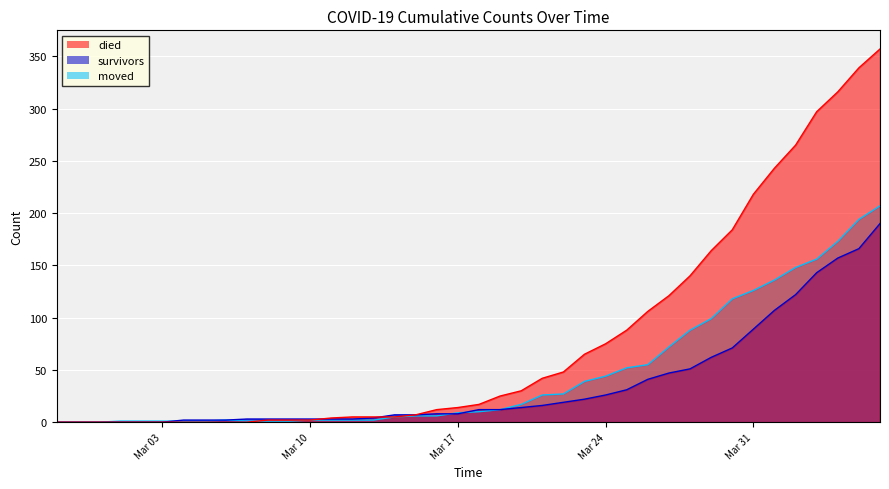

Is the value of died at 2020-03-12 greater than the value of survivors at 2020-03-26?

No